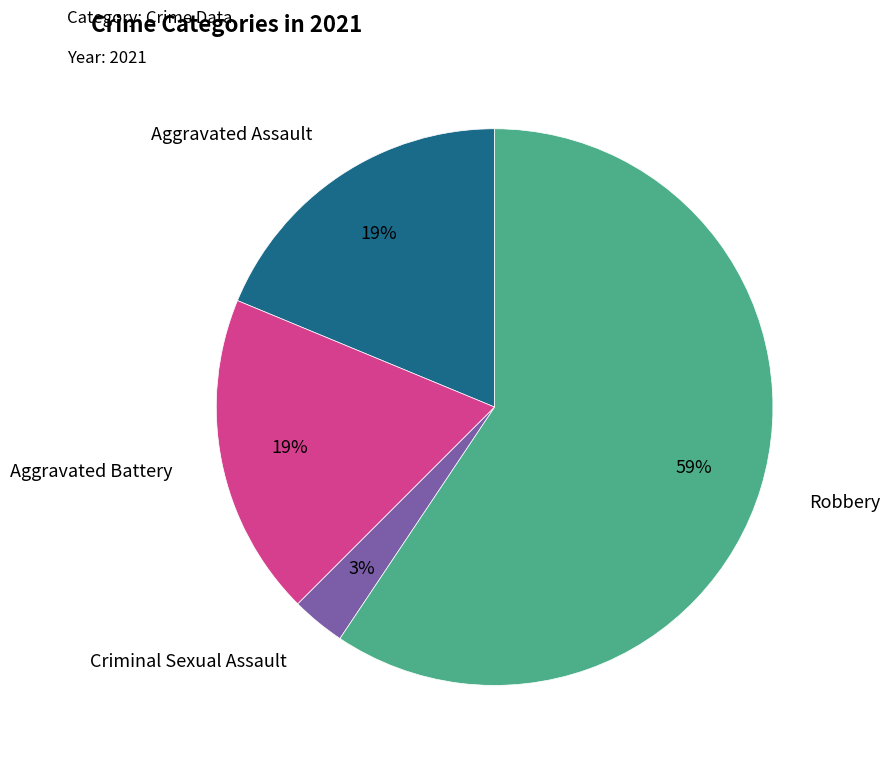

To the nearest percent, what is the average slice percentage?

25%